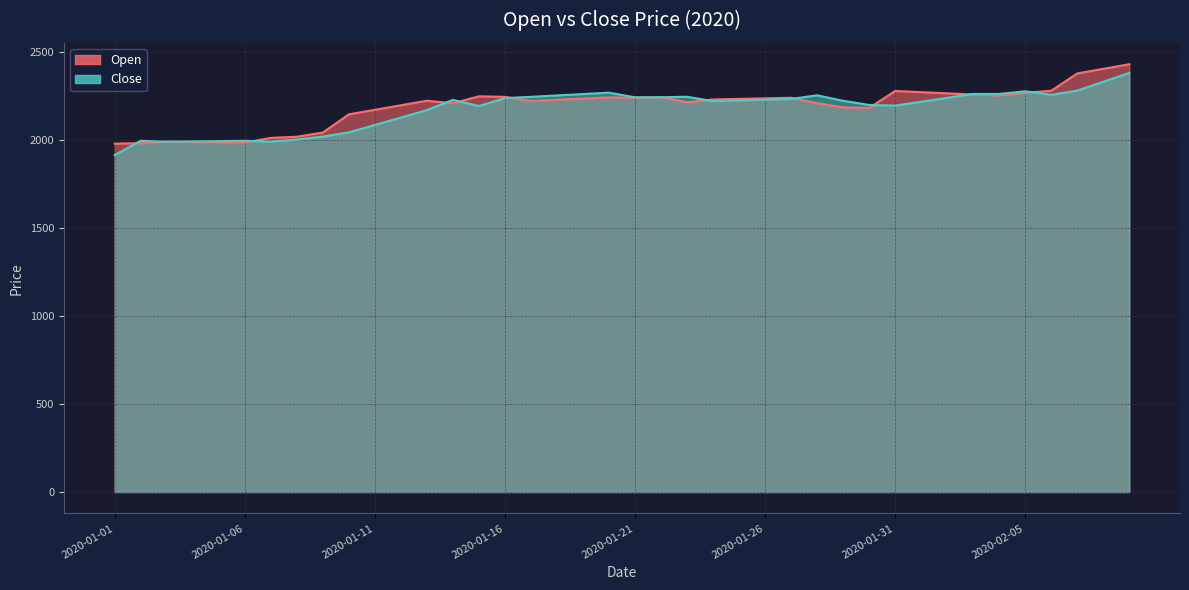

How many interior local valleys does the Close series have?

7